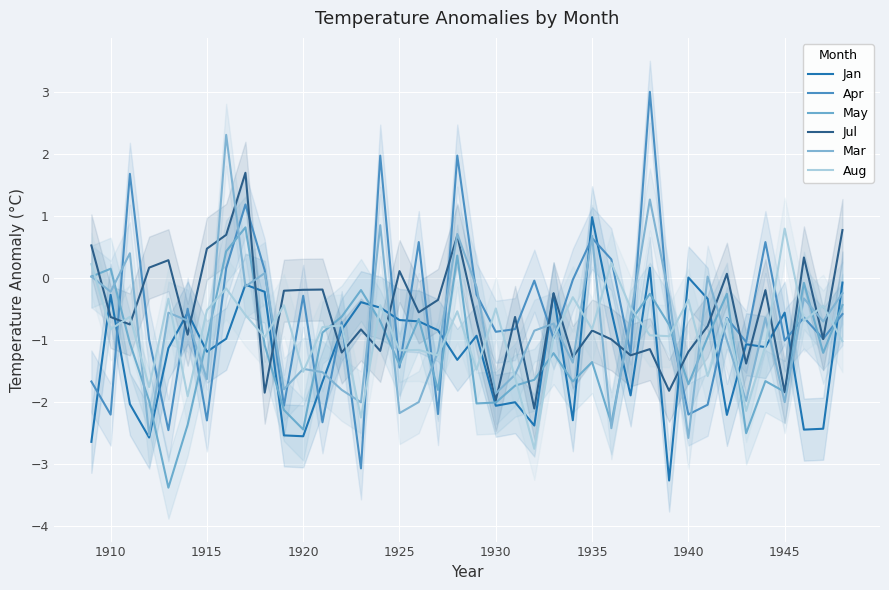

Does the chart display data point markers on the line(s)?

No